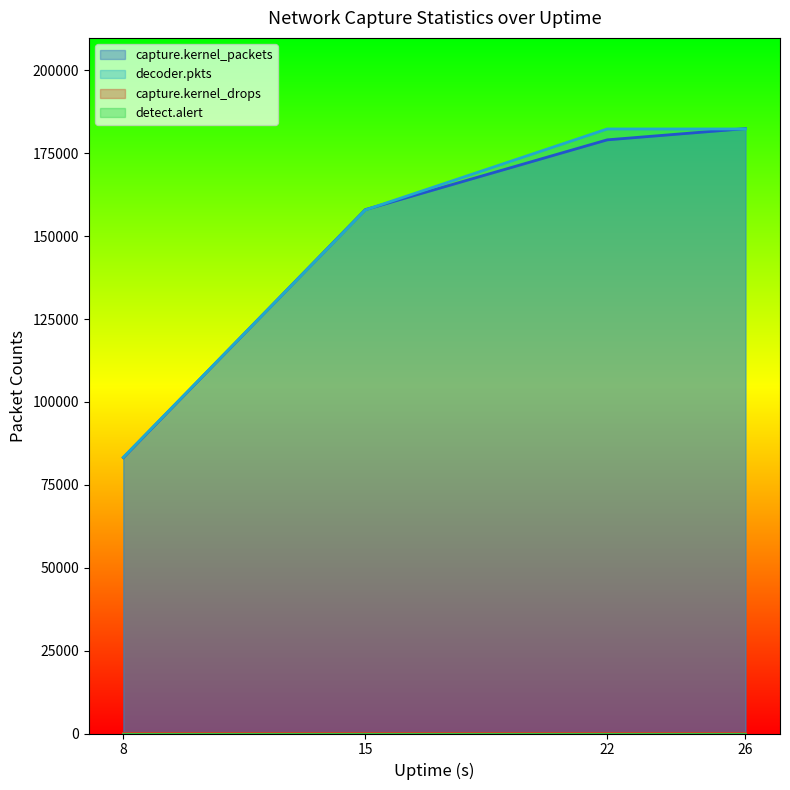

What is the greatest value displayed?

182422